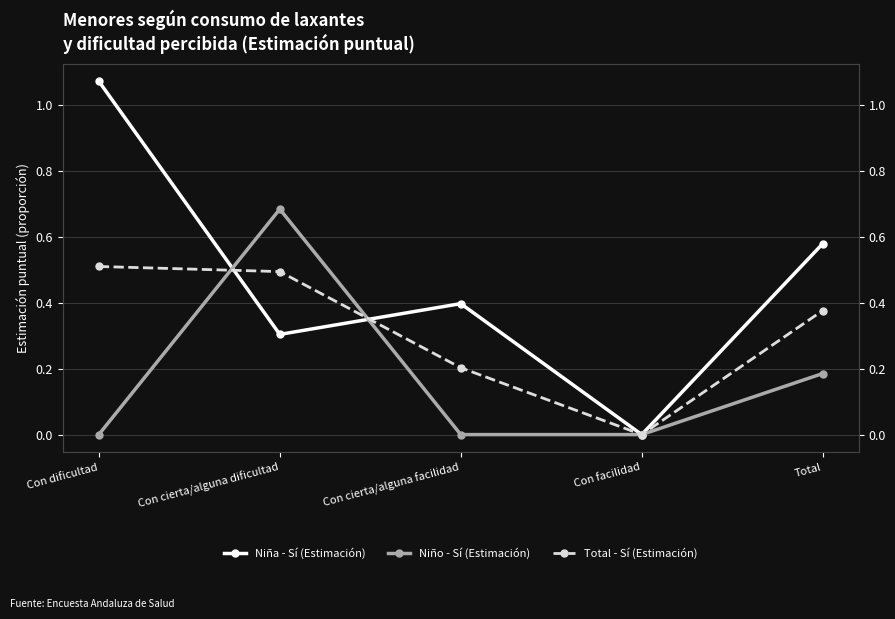

Count the number of data series in this chart.

3